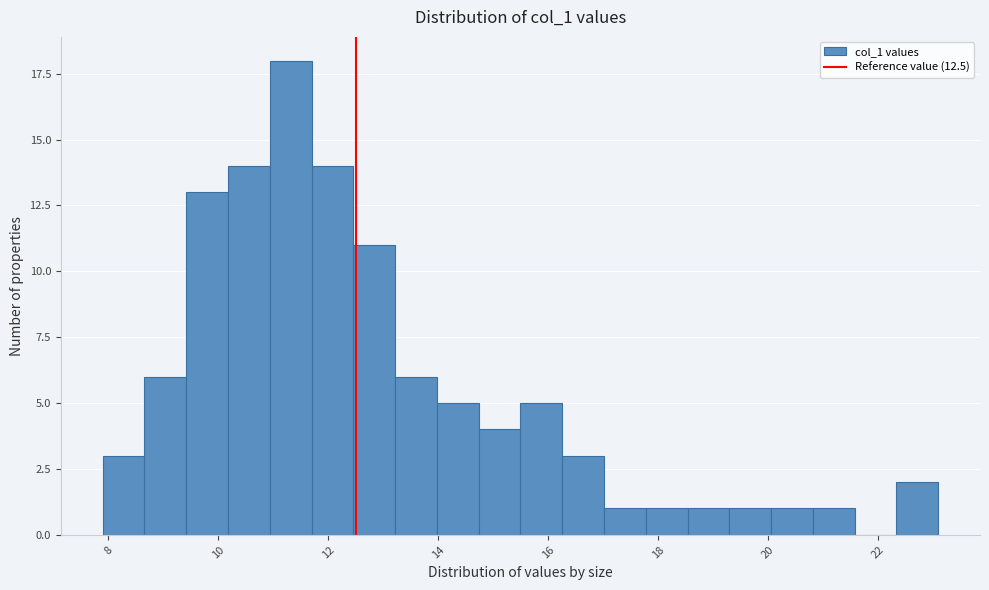

Around what value on the x-axis is the tallest bar? Give the approximate position of its centre, as read against the axis.

11.4